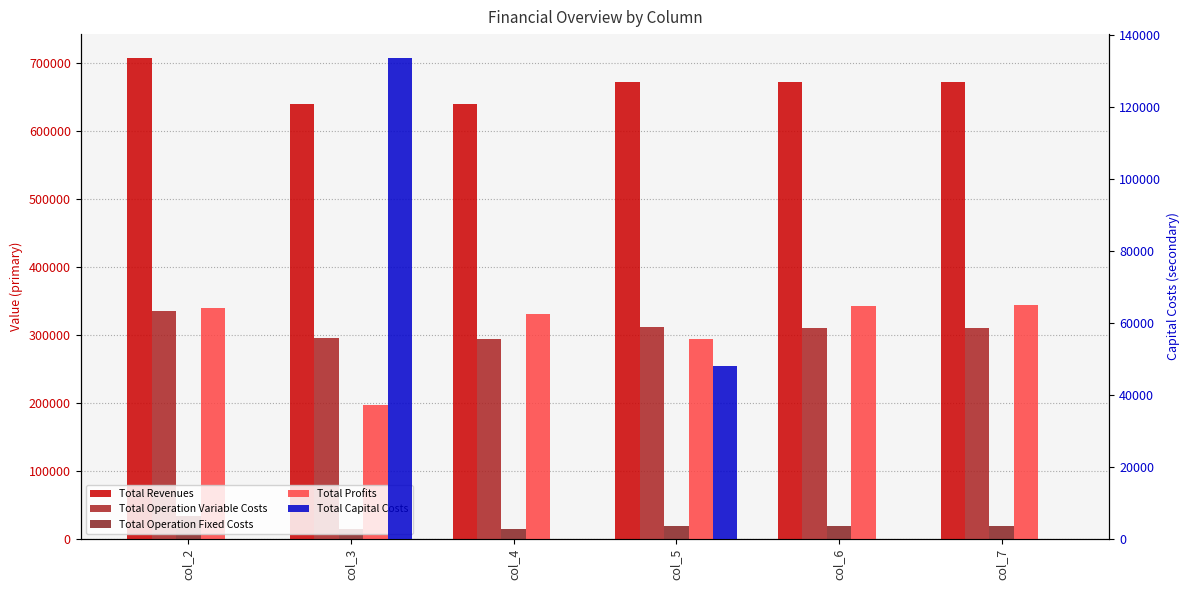

How many bars are there in total?

30